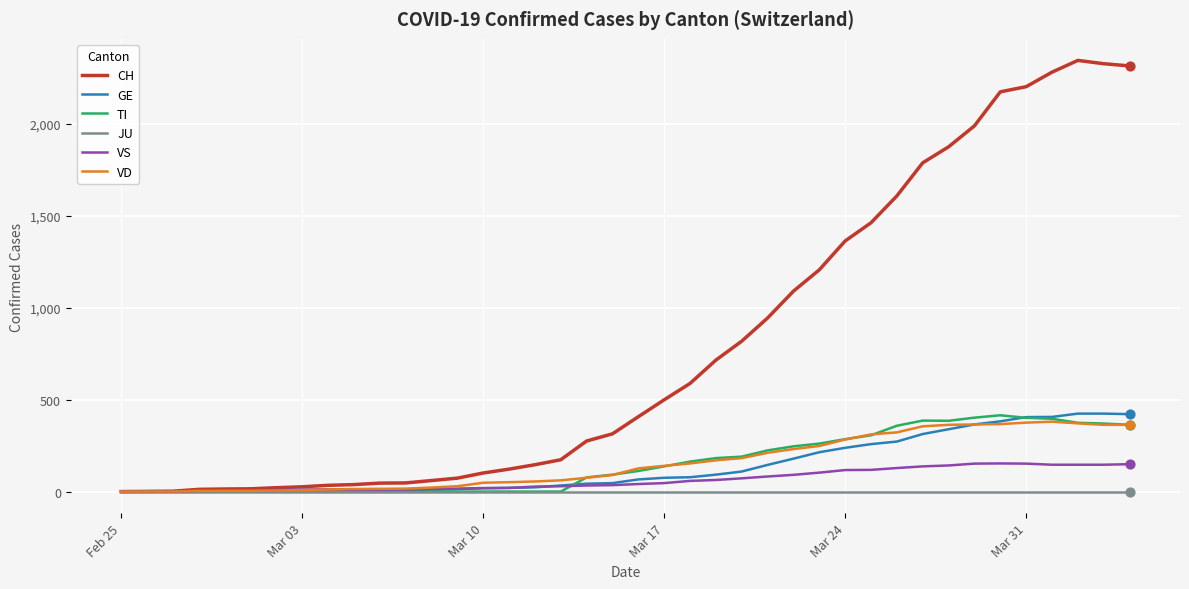

Which series has the largest total across all categories?

CH